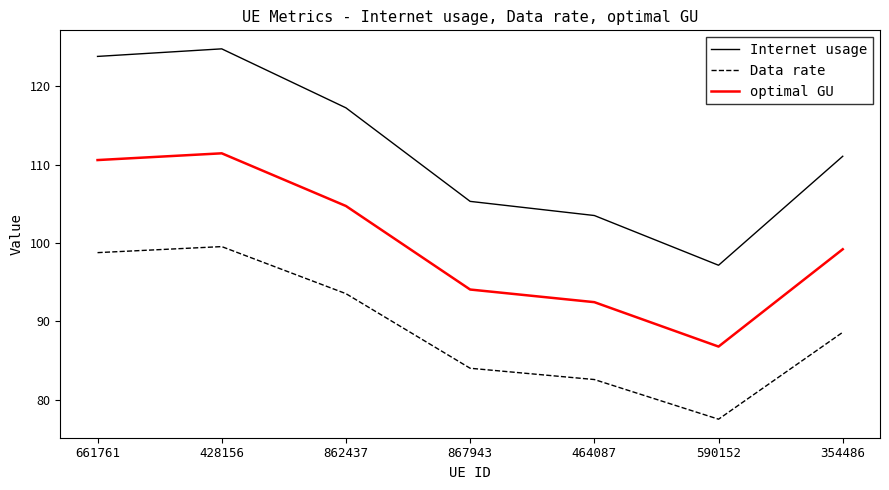

List the series in order of their overall mean, highest first.

Internet usage, optimal GU, Data rate